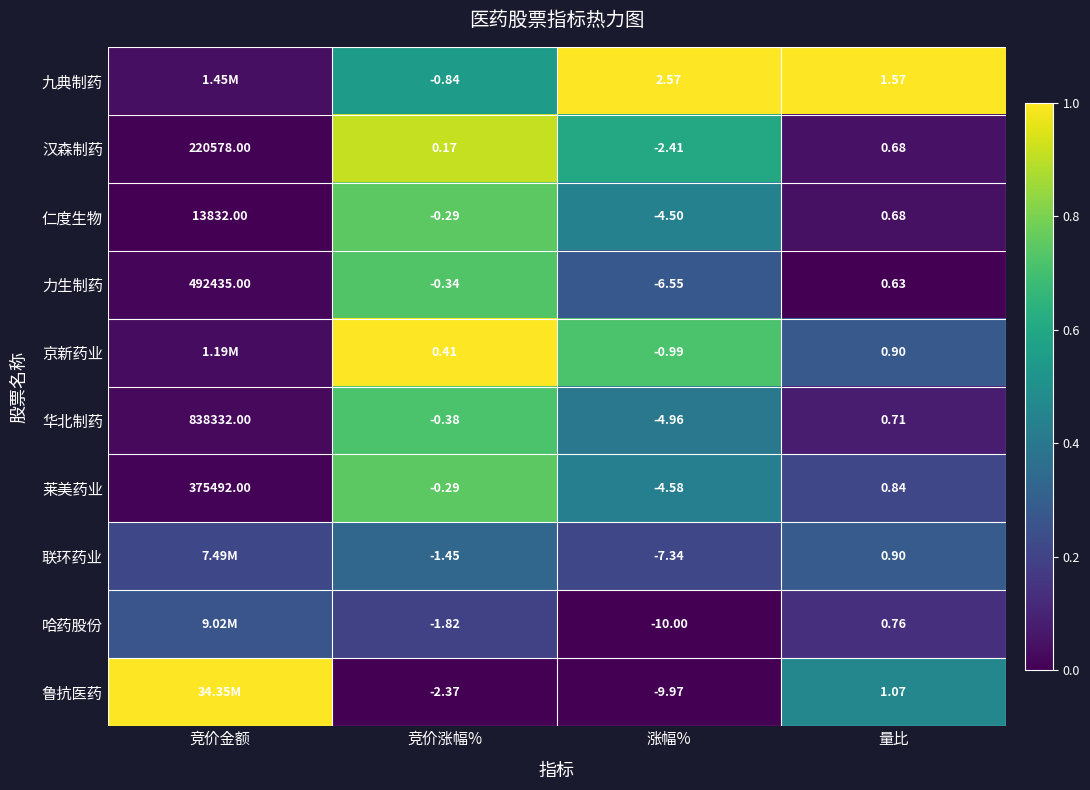

Where does the 仁度生物 series first go above 0?

竞价金额